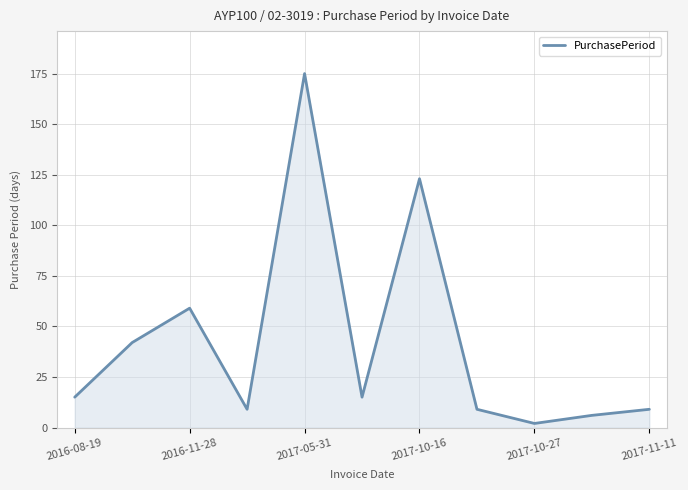

True or false: there are more than 0 points higher than both neighbors.

True